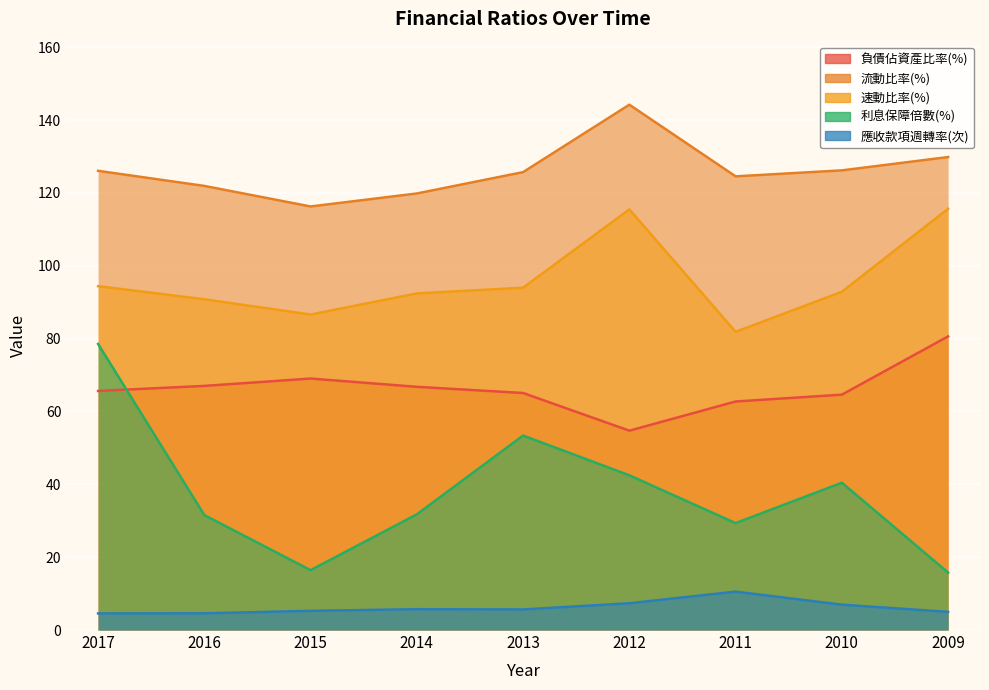

Which series has the widest spread of values?

利息保障倍數(%)